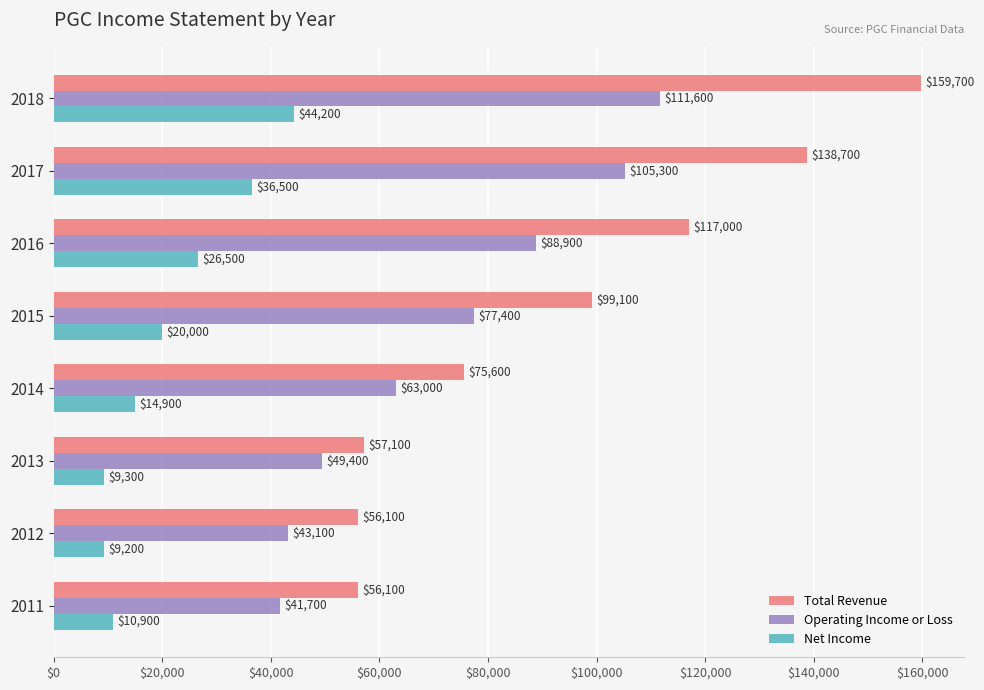

What is the spread (max minus min) of values at 2015?

79100